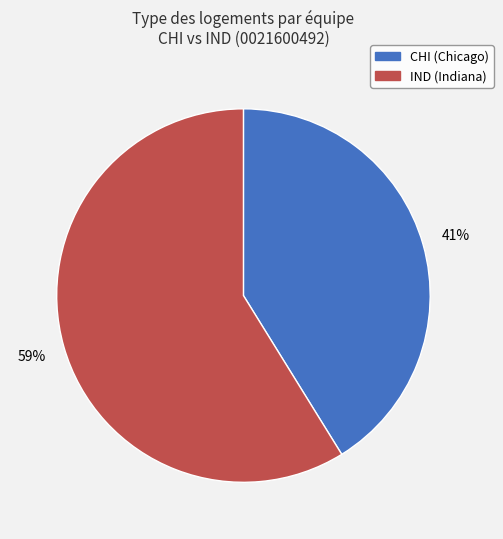

Rank the categories by value from highest to lowest.

IND (Indiana), CHI (Chicago)